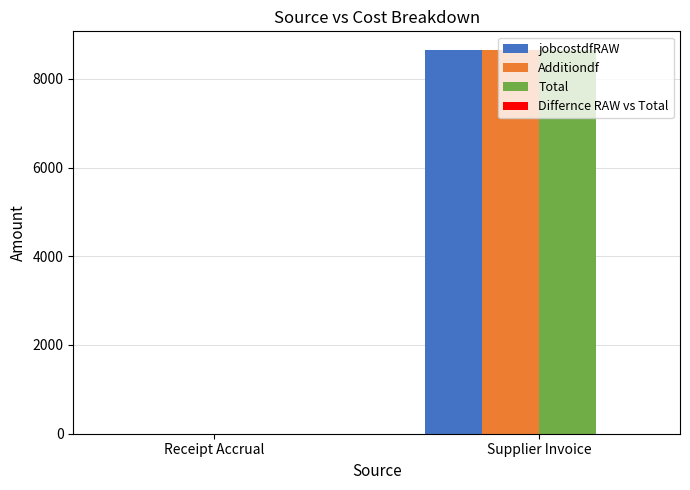

Where is Additiondf nearest to the value 4319?

Receipt Accrual